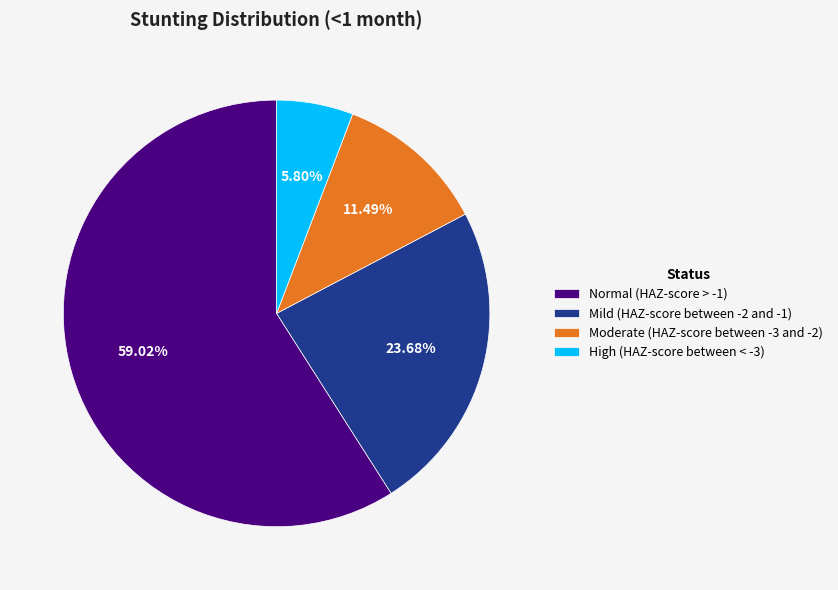

To the nearest percent, what is the average slice percentage?

25%